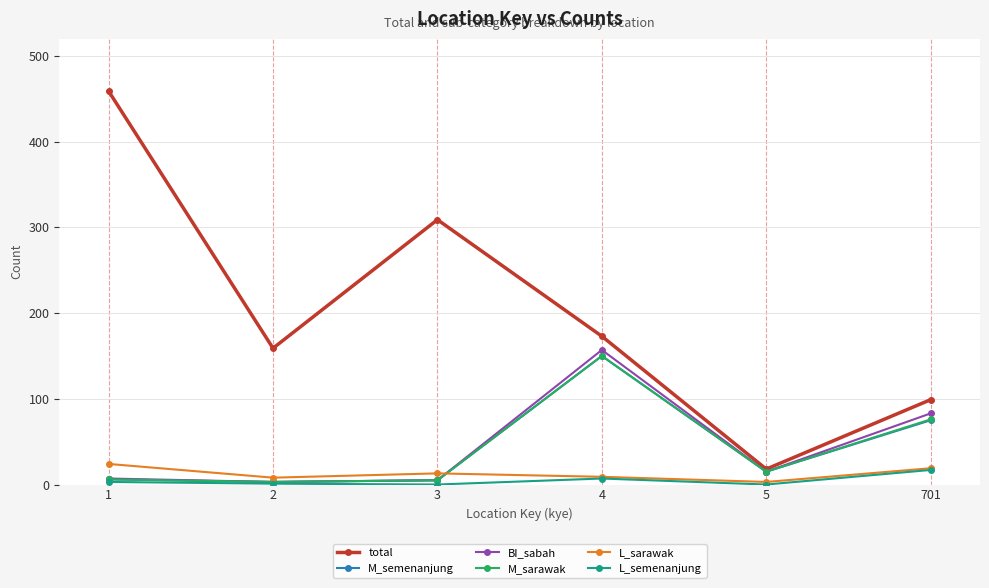

What is the greatest value displayed?

459